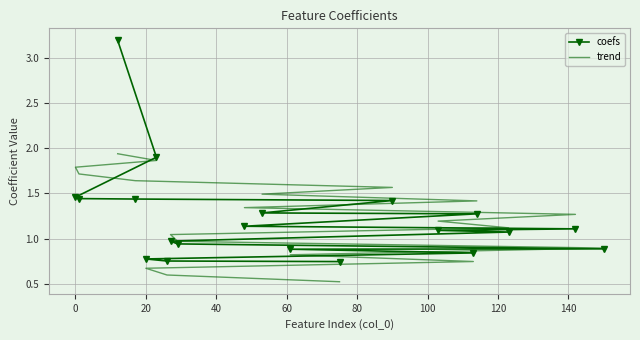

Reading left to right, list all the values displayed in this chart.

coefs: 3.2	1.9	1.5	1.4	1.4	1.4	1.3	1.3	1.1	1.1	1.1	1.1	1.0	0.9	0.9	0.9	0.8	0.8	0.8	0.7
trend: 1.9	1.9	1.8	1.7	1.6	1.6	1.5	1.4	1.3	1.3	1.2	1.1	1.0	1.0	0.9	0.8	0.7	0.7	0.6	0.5